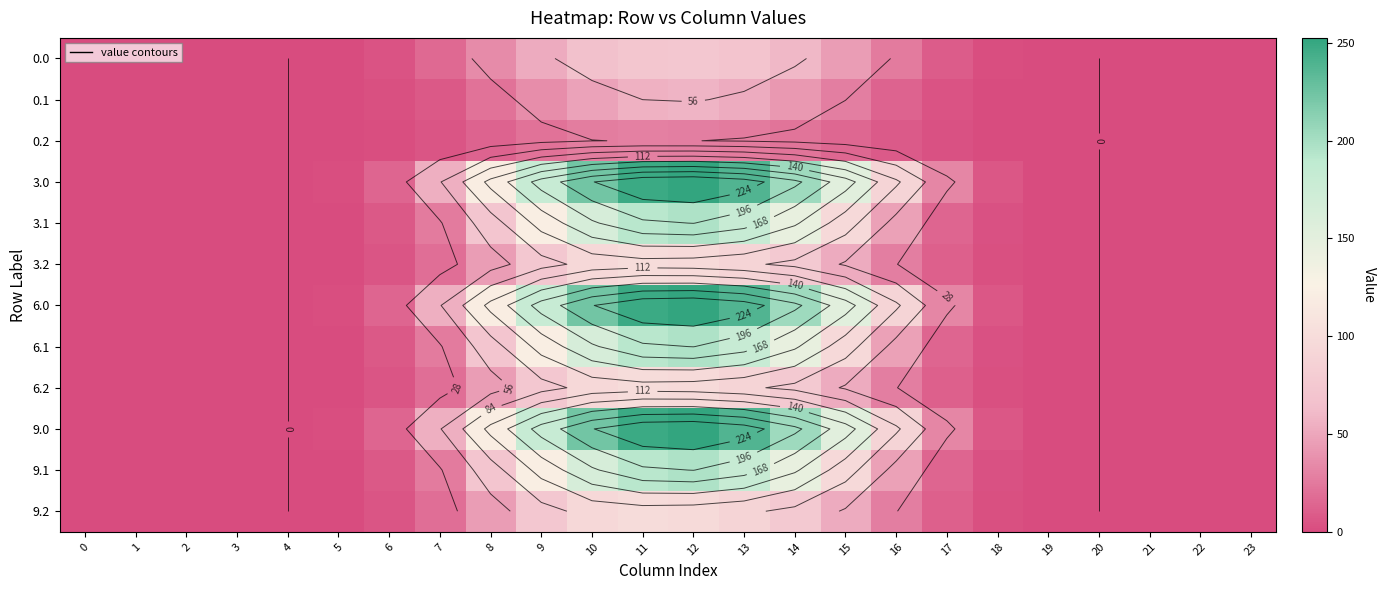

At which category is the sum across all series the highest?

12